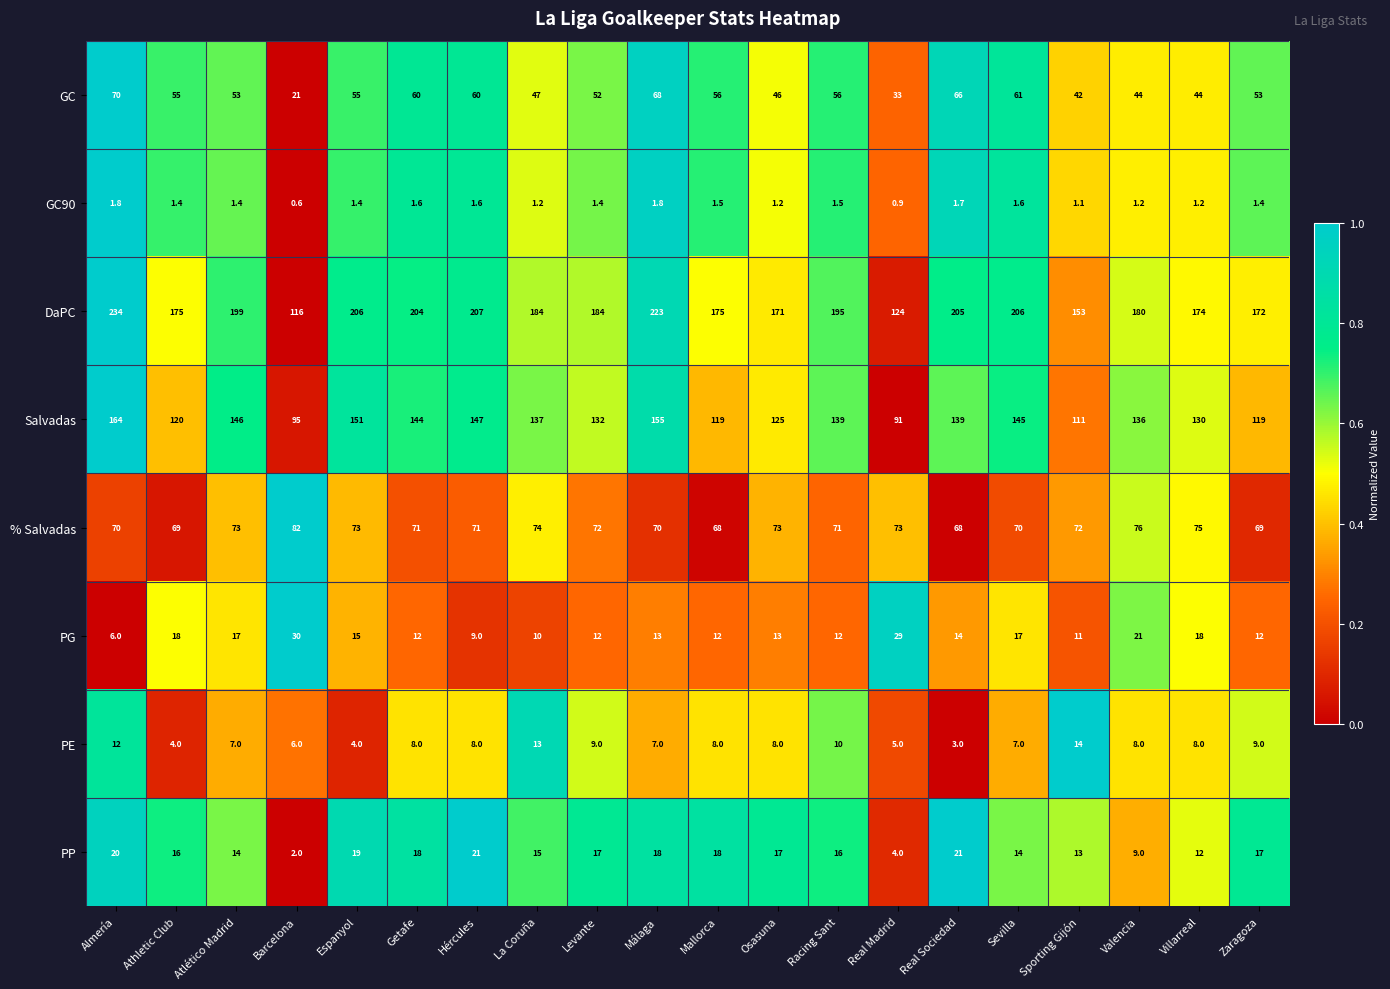

Which category has the lowest value across all series?

Barcelona